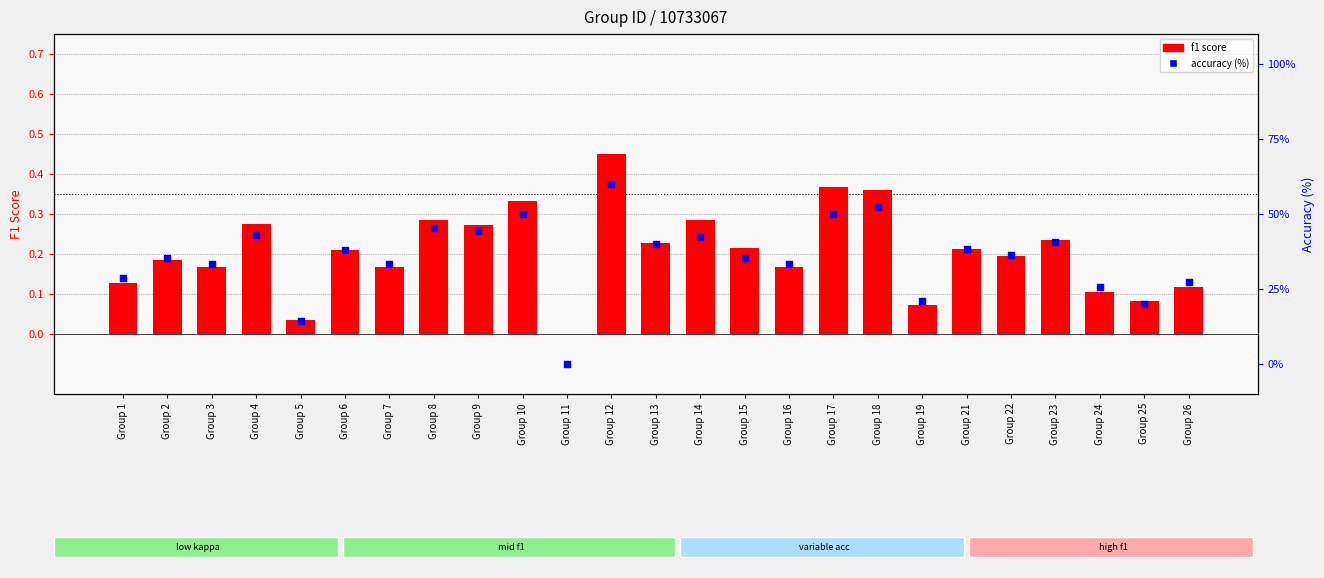

Which series has the widest spread of Y values?

accuracy (%)